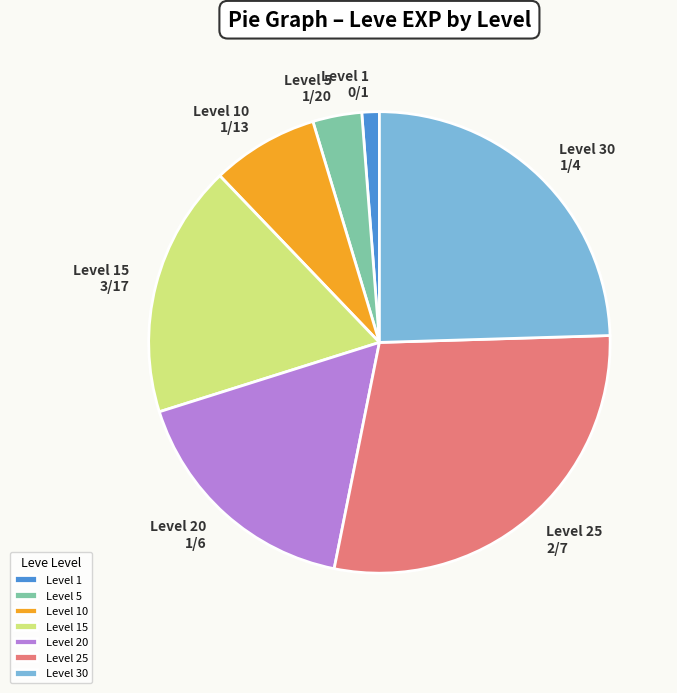

Which has a higher value, Level 15 or Level 10?

Level 15